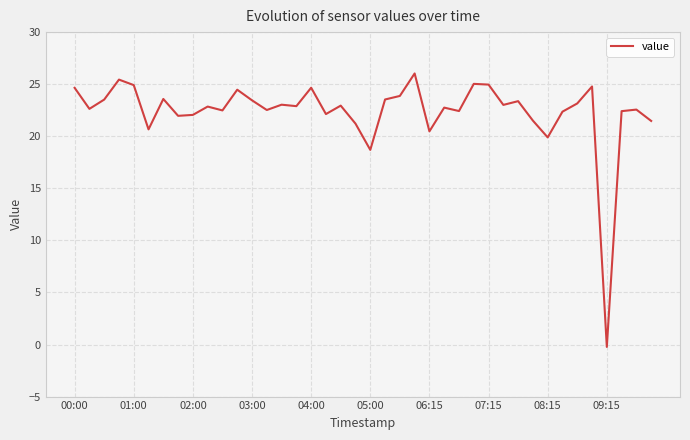

What is the greatest value displayed?

26.0